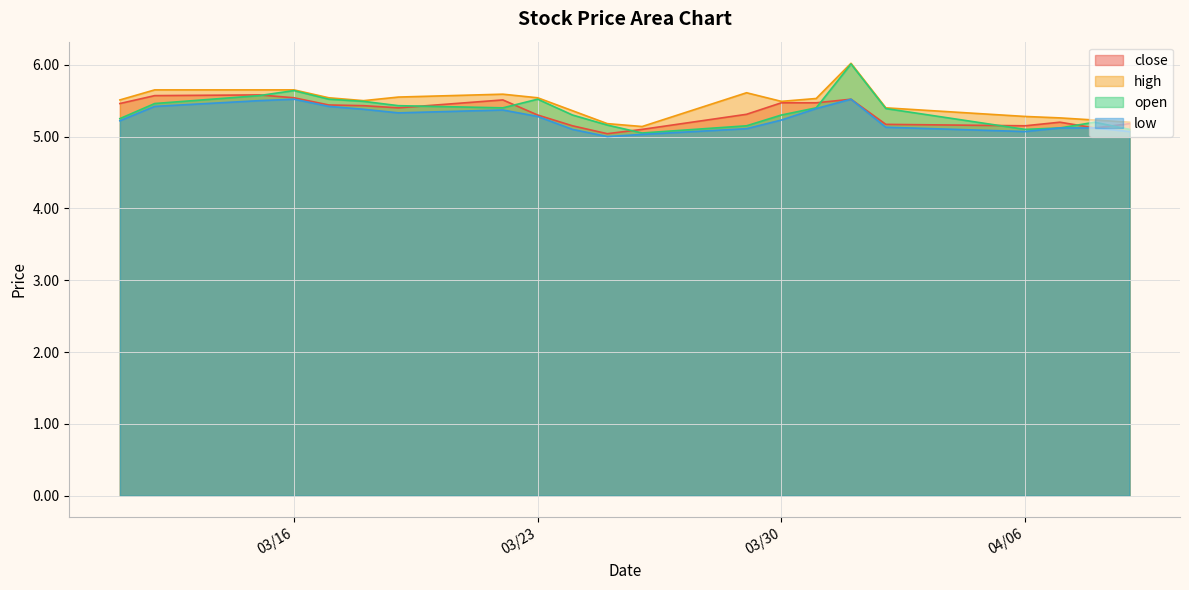

Reading right to left, extract all data points from this chart.

close: 5.2	5.1	5.2	5.2	5.2	5.5	5.5	5.5	5.3	5.1	5.0	5.2	5.3	5.5	5.4	5.4	5.4	5.5	5.6	5.6	5.5
high: 5.2	5.2	5.3	5.3	5.4	6.0	5.5	5.5	5.6	5.1	5.2	5.4	5.5	5.6	5.5	5.5	5.5	5.7	5.7	5.7	5.5
open: 5.1	5.2	5.1	5.1	5.4	6.0	5.4	5.3	5.2	5.0	5.2	5.3	5.5	5.4	5.4	5.5	5.5	5.6	5.6	5.5	5.2
low: 5.1	5.1	5.1	5.1	5.1	5.5	5.4	5.2	5.1	5.0	5.0	5.1	5.3	5.4	5.3	5.4	5.4	5.5	5.5	5.4	5.2